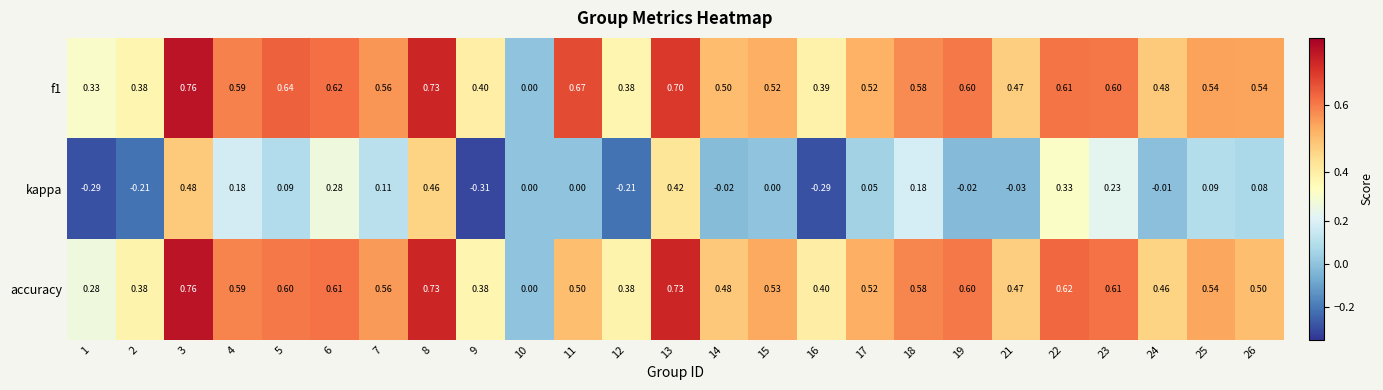

Which series has the widest spread of values?

kappa